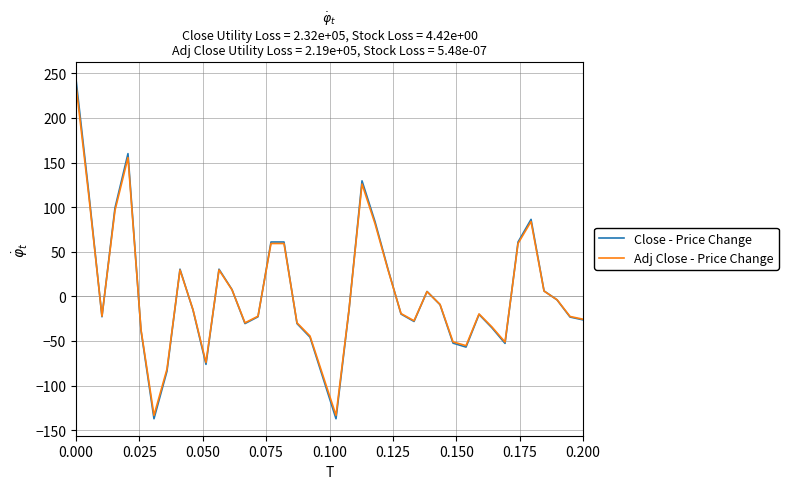

Which series has the largest range (max minus min)?

Close - Price Change